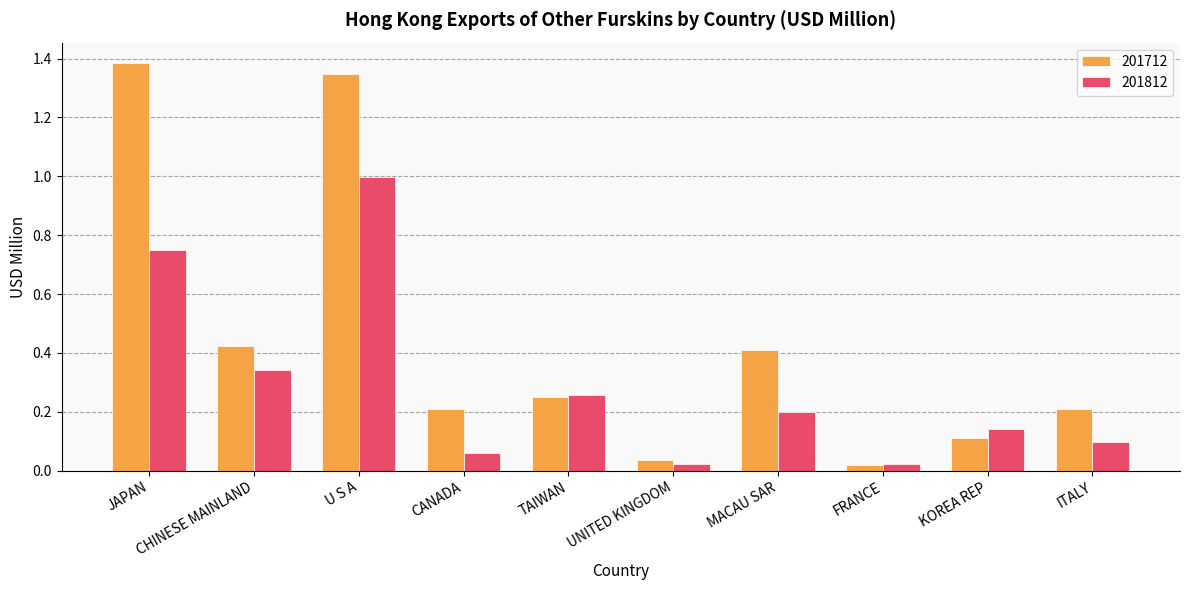

What position from the right is TAIWAN?

6